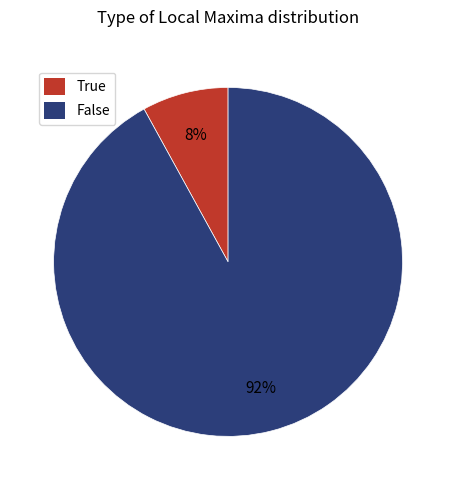

Which category accounts for the majority?

False